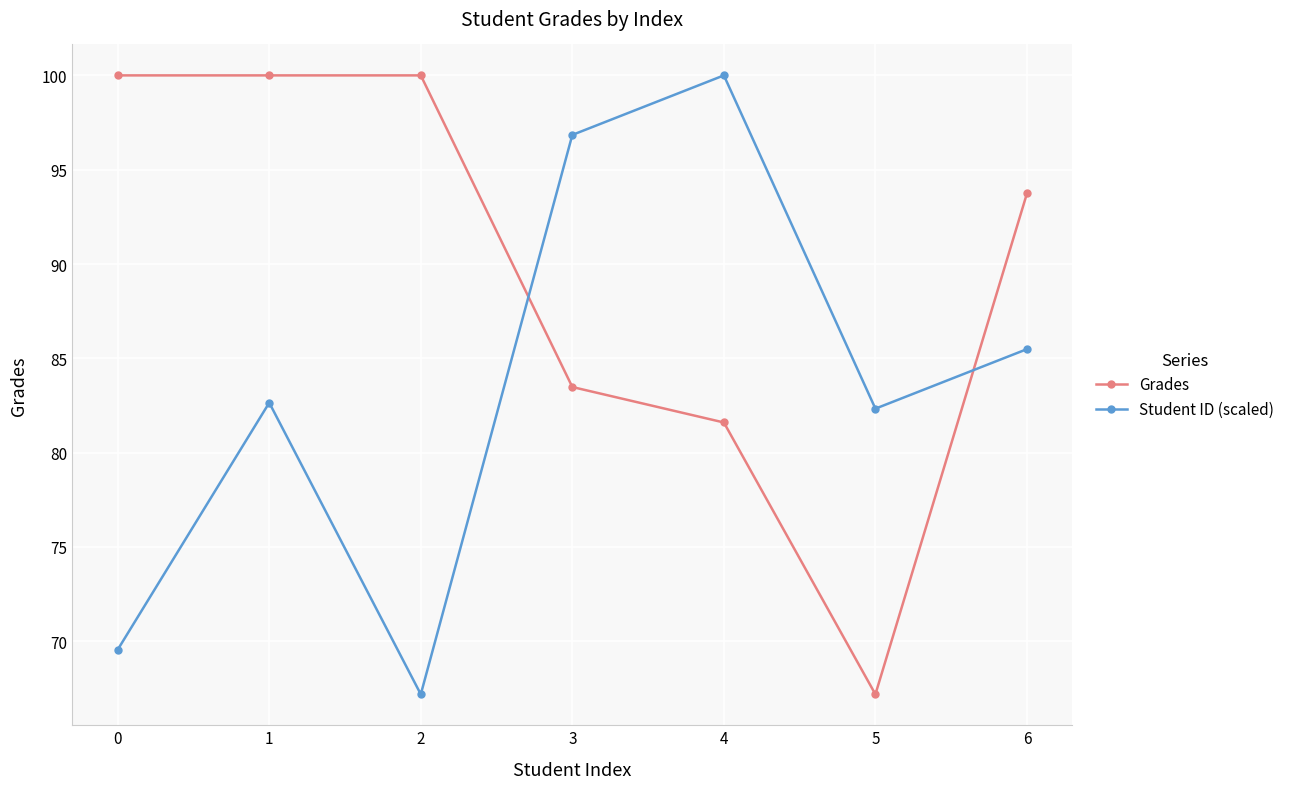

What is the difference between the Grades values at 6 and 1?

6.3